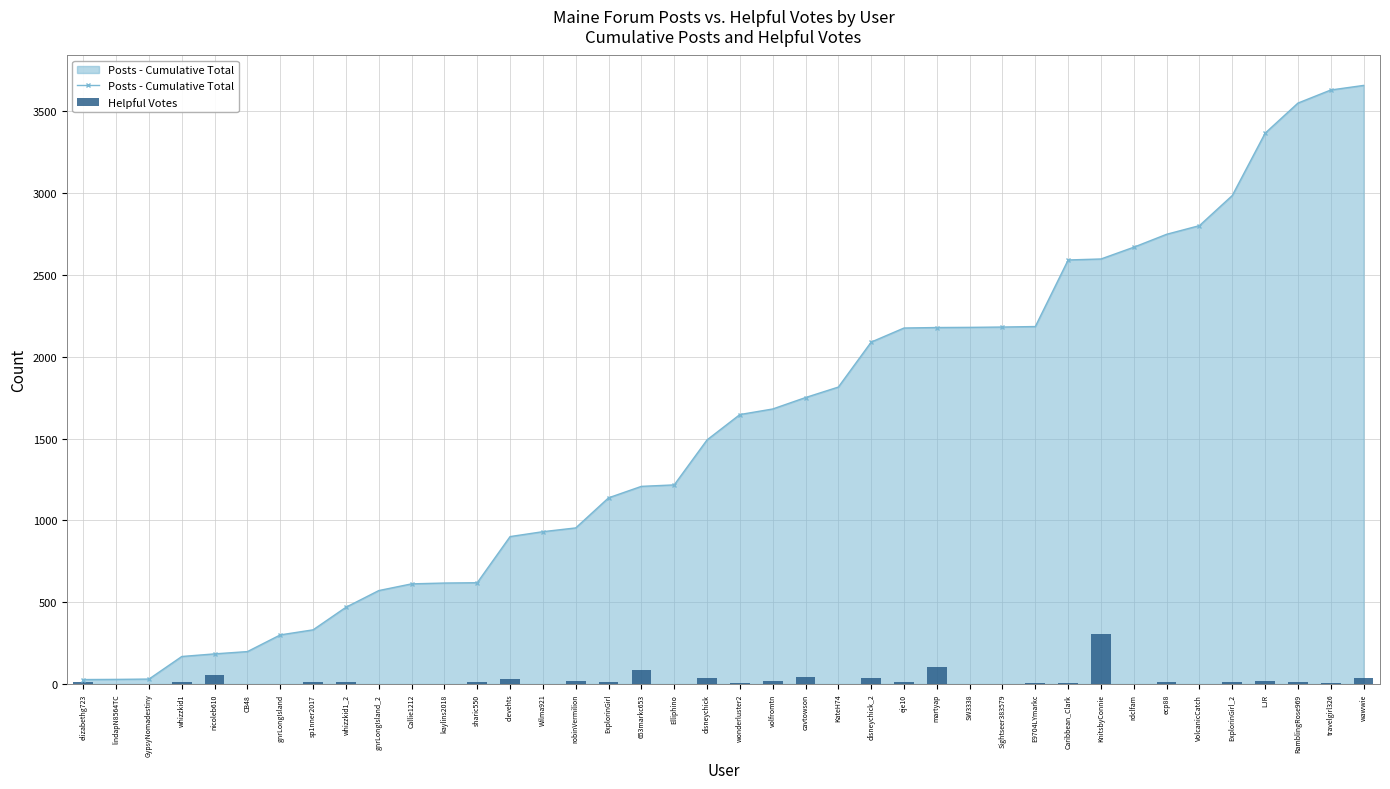

What is the value of the Posts - Cumulative Total bar at the 22nd from the left?

1681